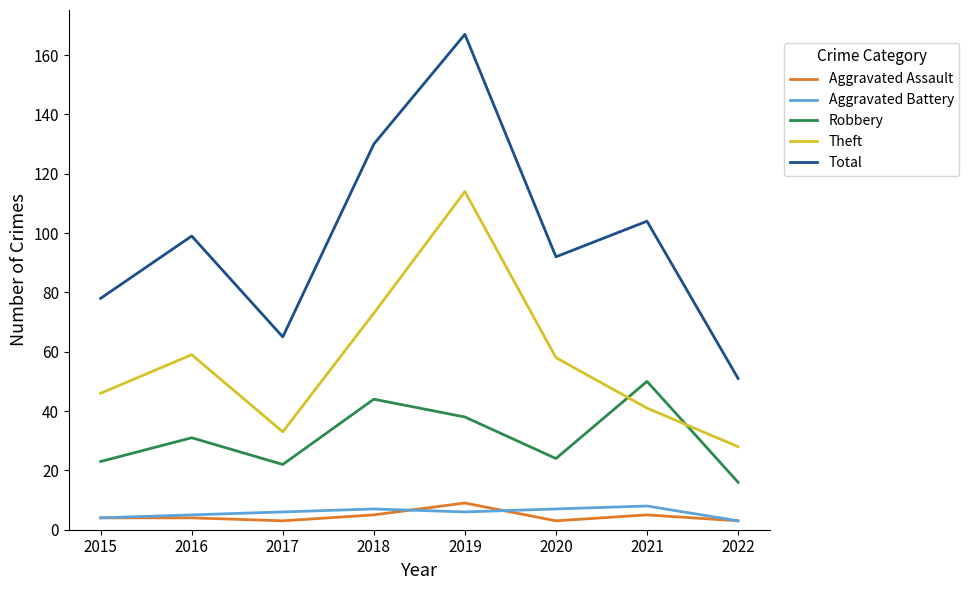

What is the difference between the highest and lowest values at 2019?

161